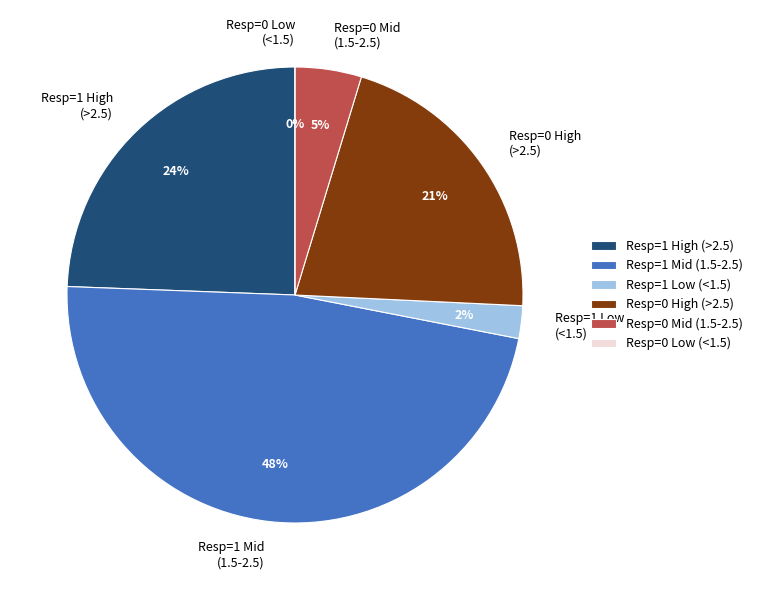

Is it true that 5 is 1% of the pie?

False